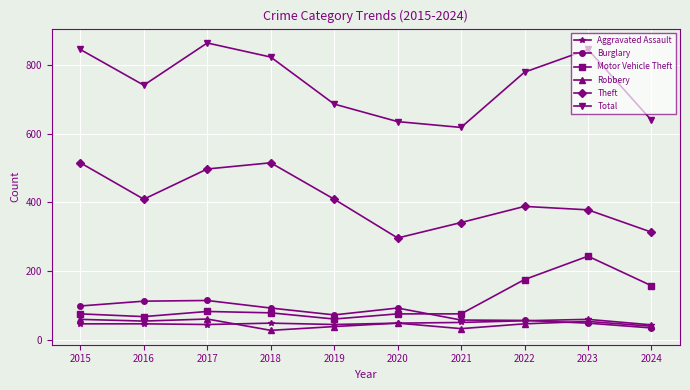

The value of Theft at 2017 is 497. True or false?

True